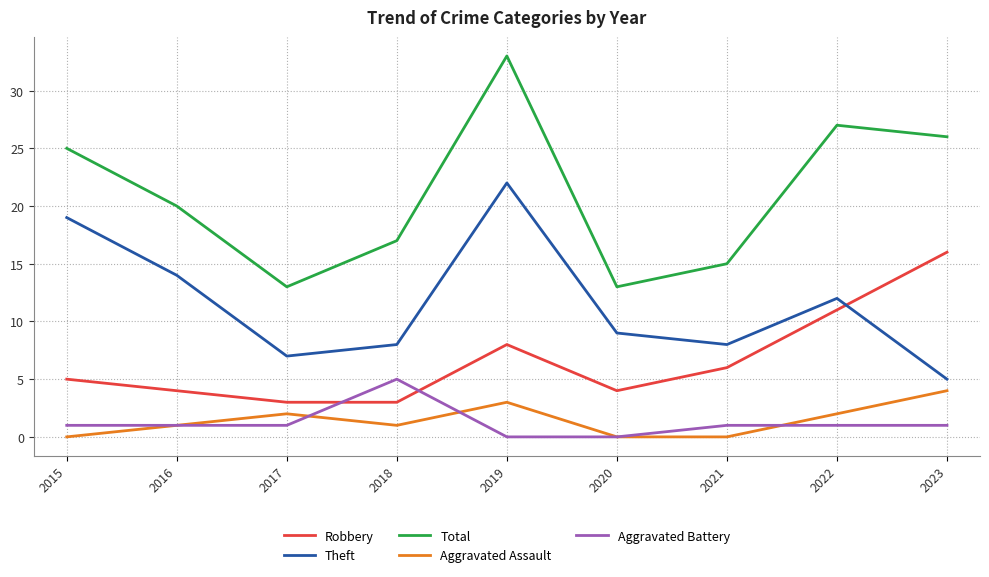

Which series has the largest total across all categories?

Total